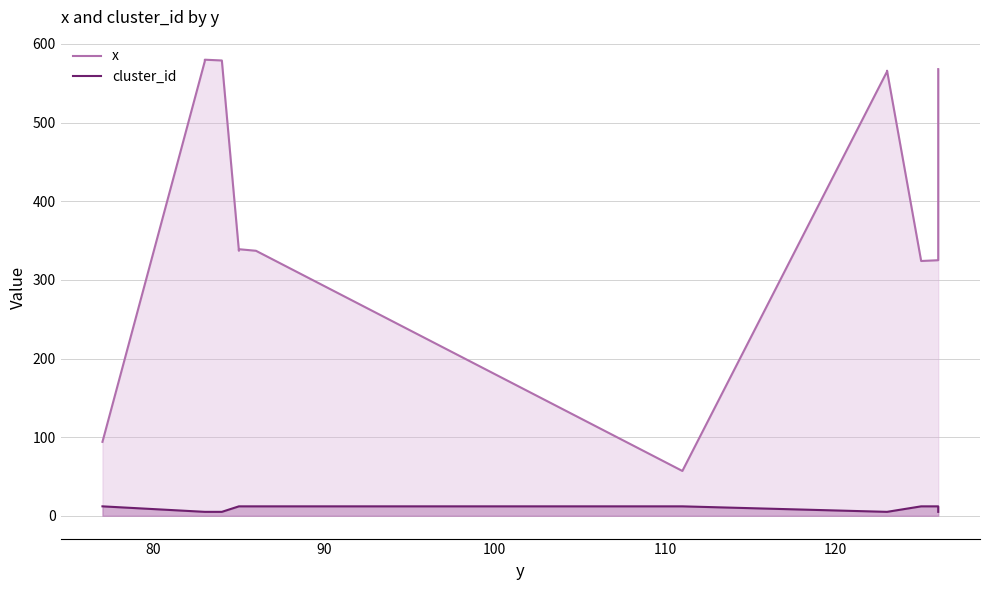

What are all the series names shown in the legend?

x, cluster_id